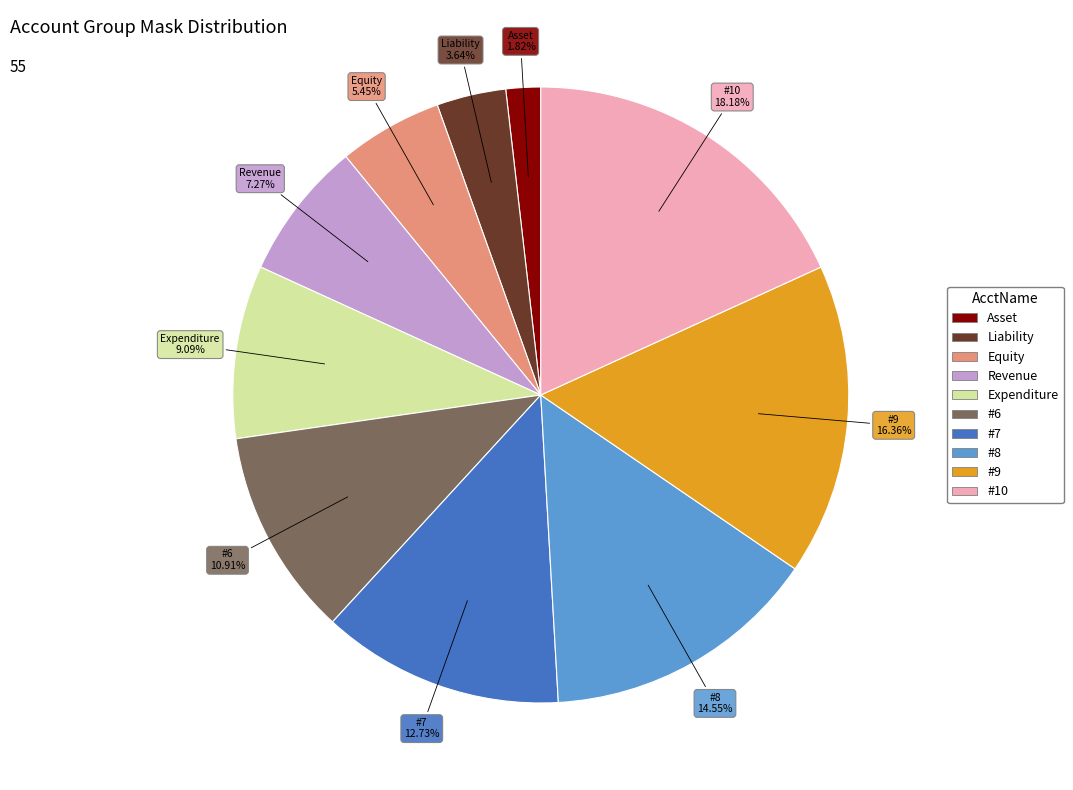

How many slices are in this pie chart?

10